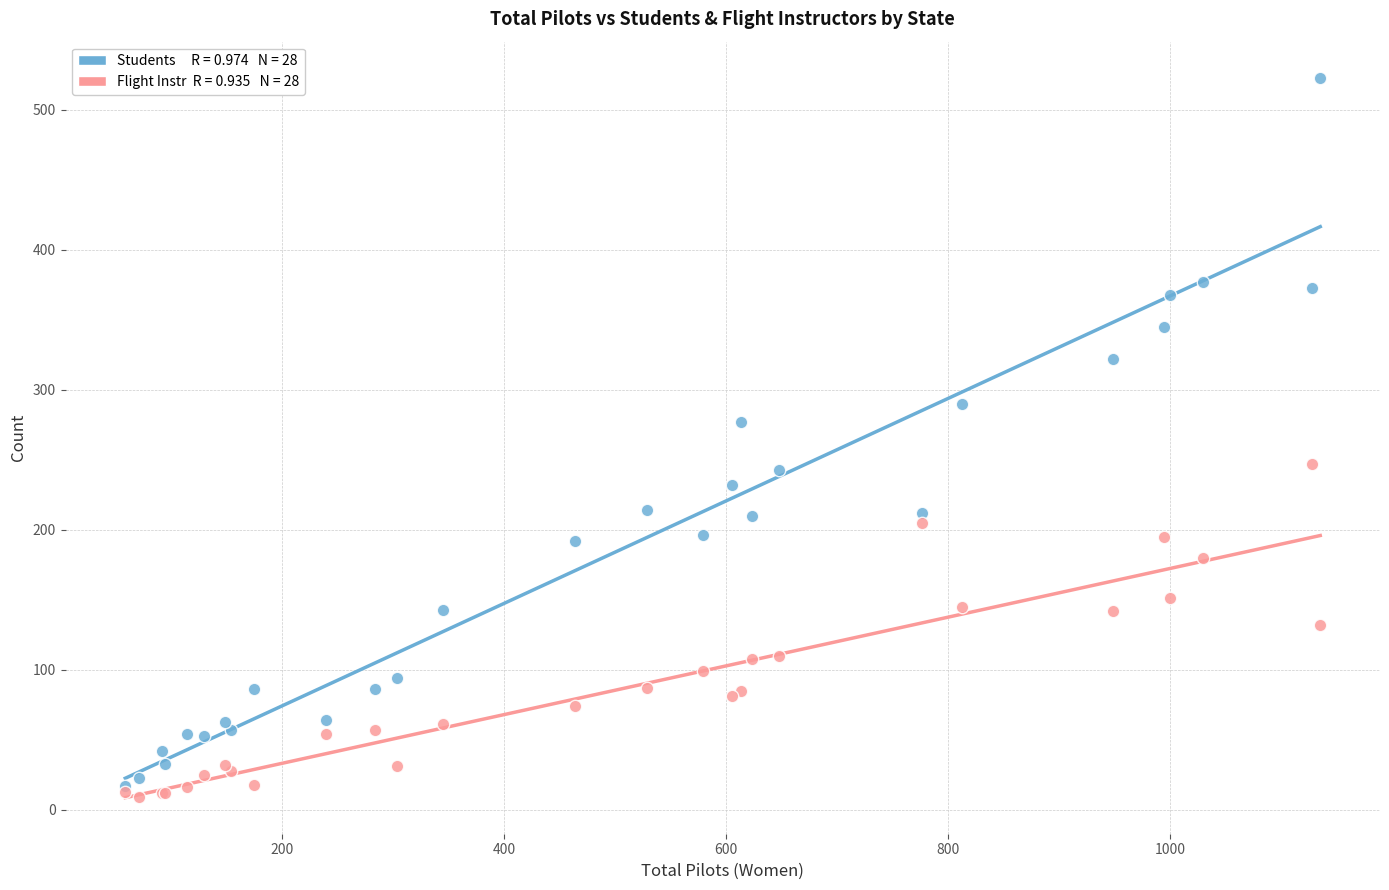

Across all series, what Y value is closest to 266?

277